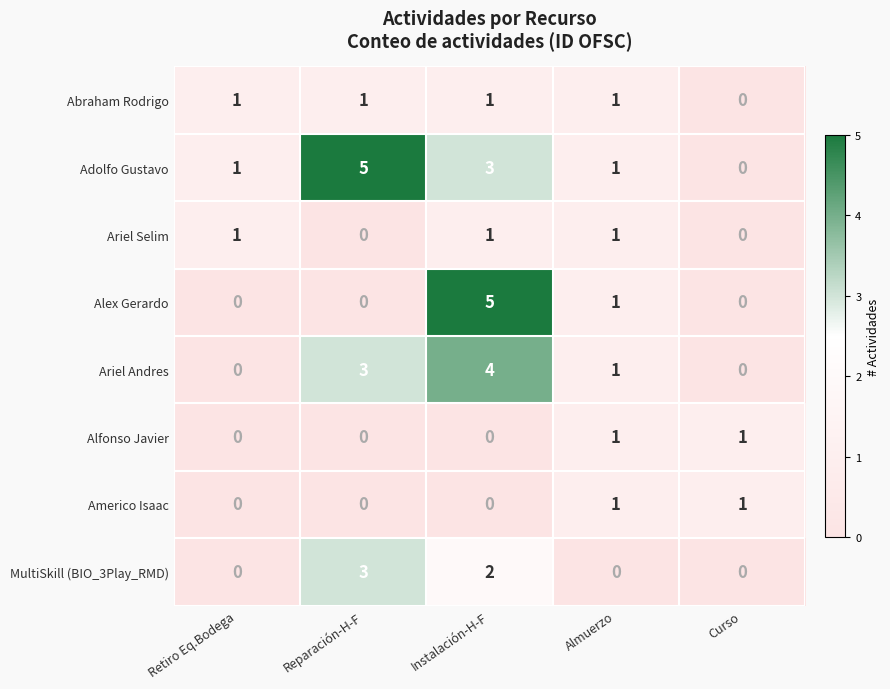

What is the sum of all Adolfo Gustavo values?

10